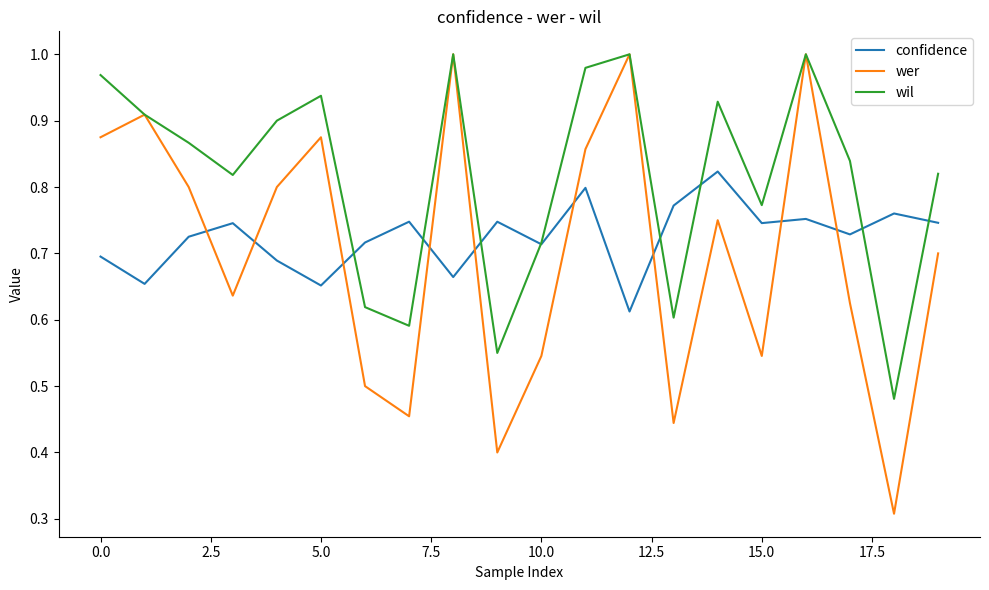

Which series has the largest total across all categories?

wil